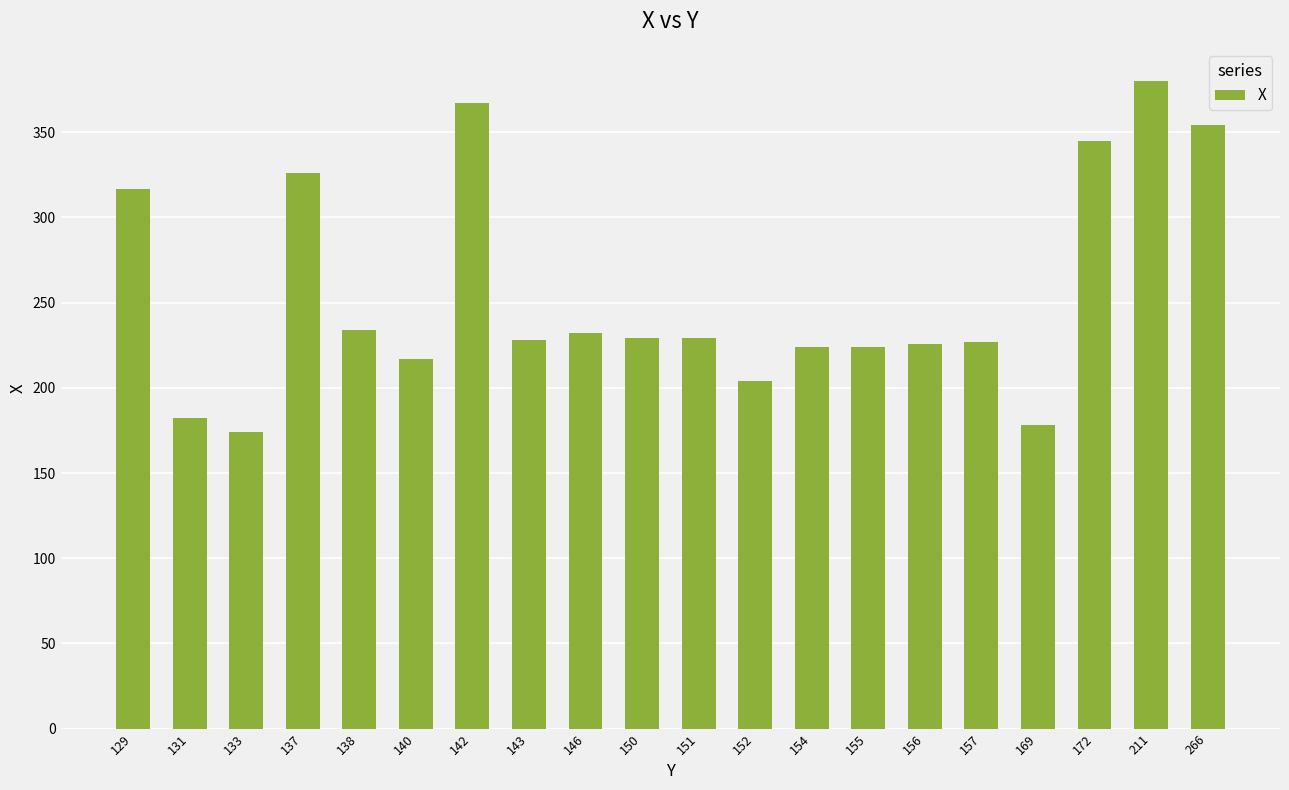

What is the smallest value displayed?

174